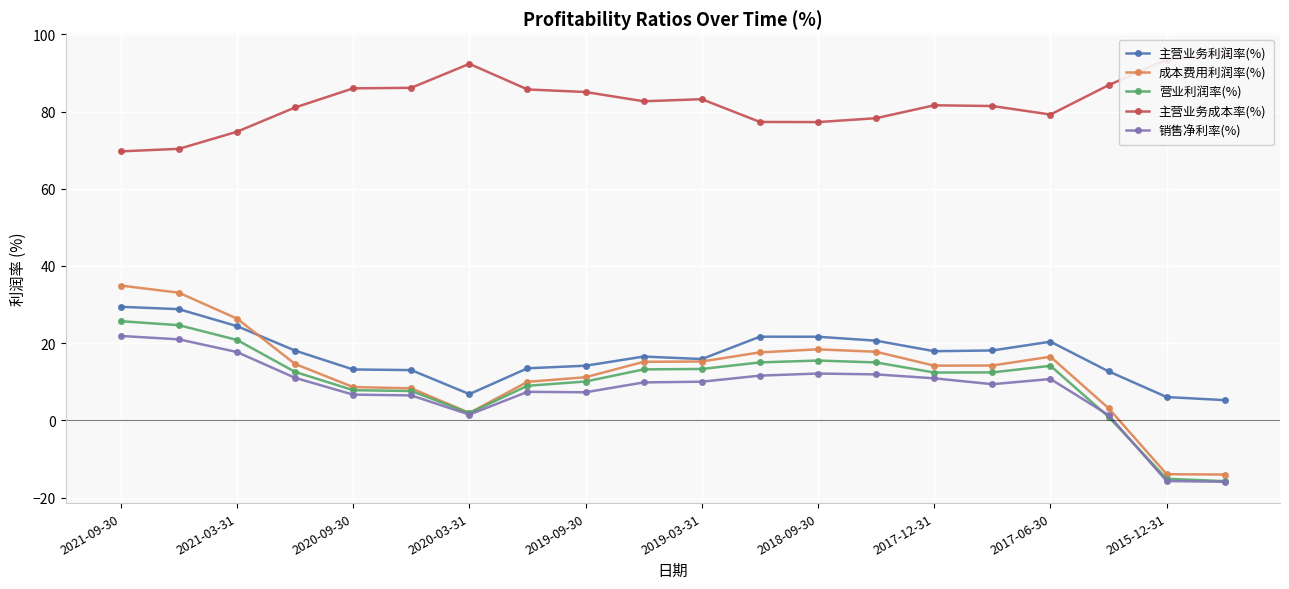

At which label does 主营业务利润率(%) first exceed 17?

2021-09-30